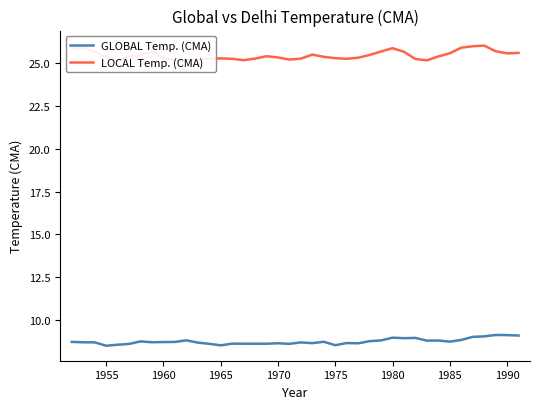

What is the lowest value of the GLOBAL Temp. (CMA) series?

8.5